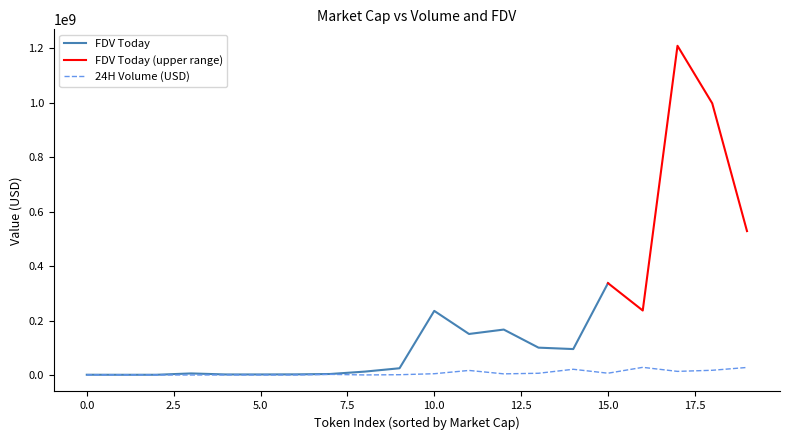

True or false: FDV Today and 24H Volume (USD) intersect in this chart.

False